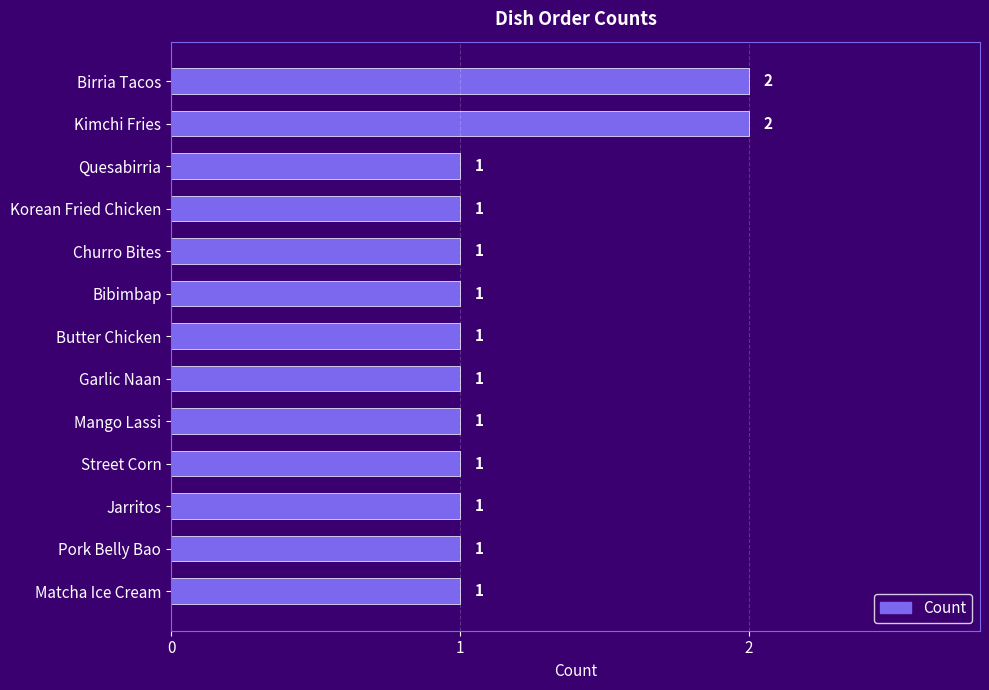

Are the bars horizontal?

Yes